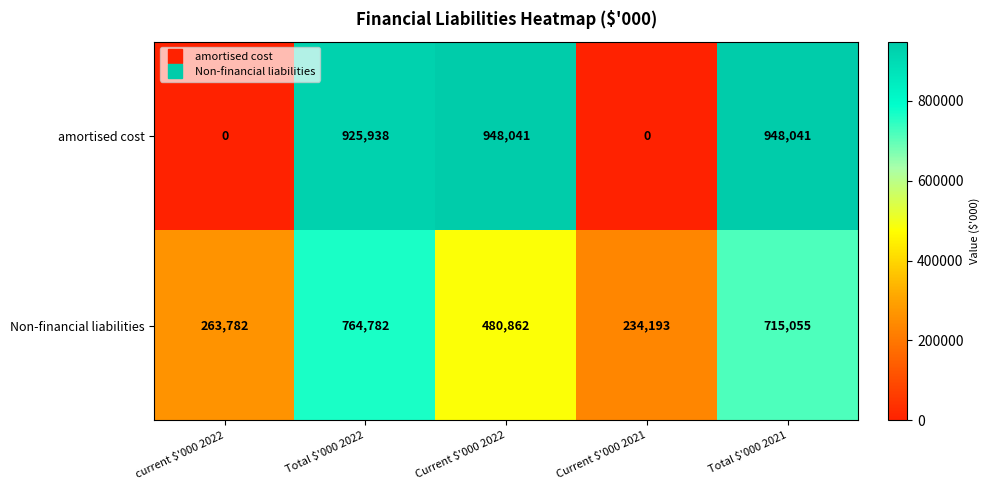

Reading left to right, list all the values displayed in this chart.

amortised cost: 0	925938	948041	0	948041
Non-financial liabilities: 263782	764782	480862	234193	715055